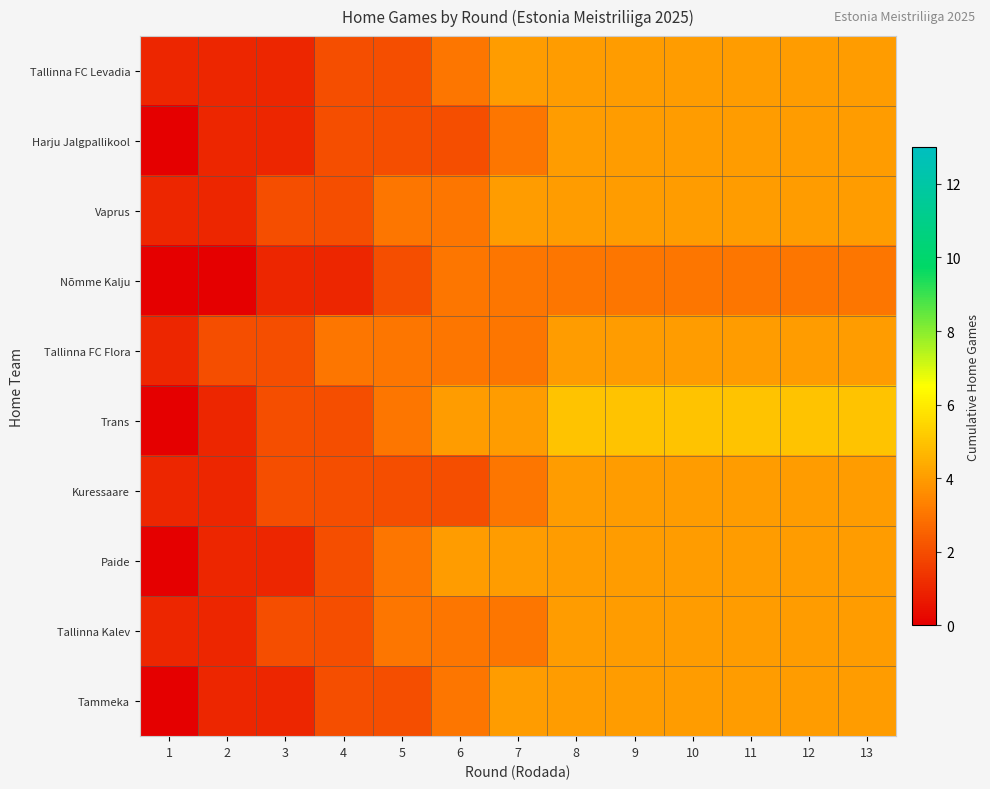

What is the difference between the highest and lowest values at 11?

2